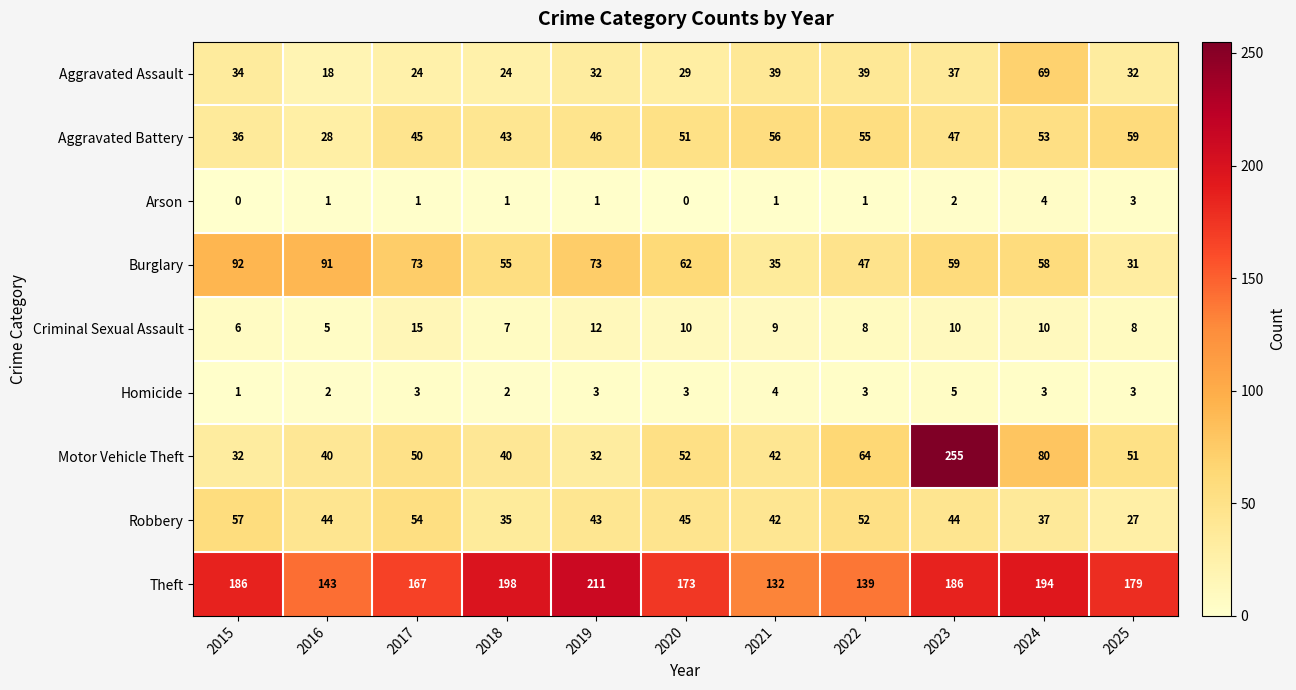

Which series has the largest total across all categories?

Theft